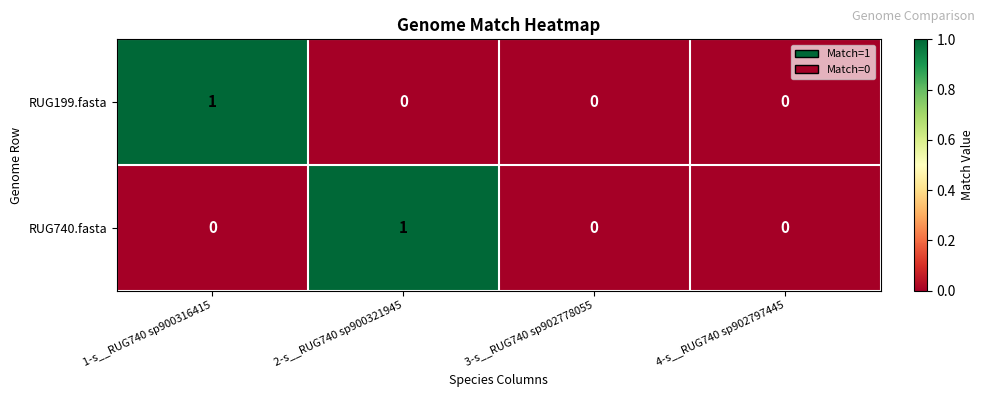

Count the number of data series in this chart.

2